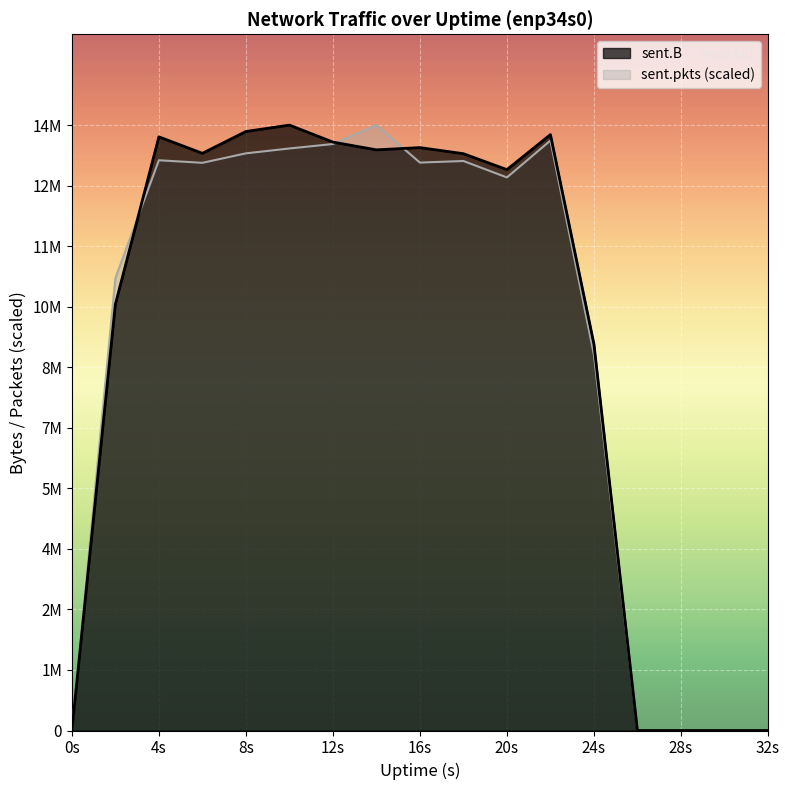

Which series has the largest range (max minus min)?

sent.B